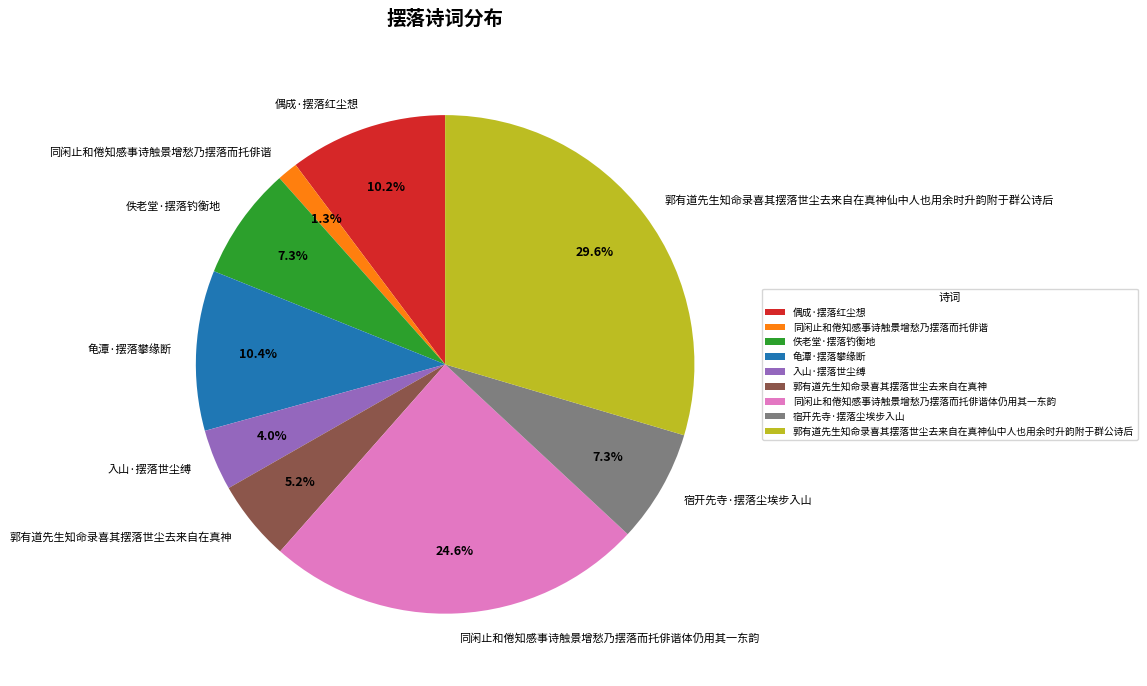

Which category has the smallest portion of the pie?

同闲止和倦知感事诗触景增愁乃摆落而托俳谐